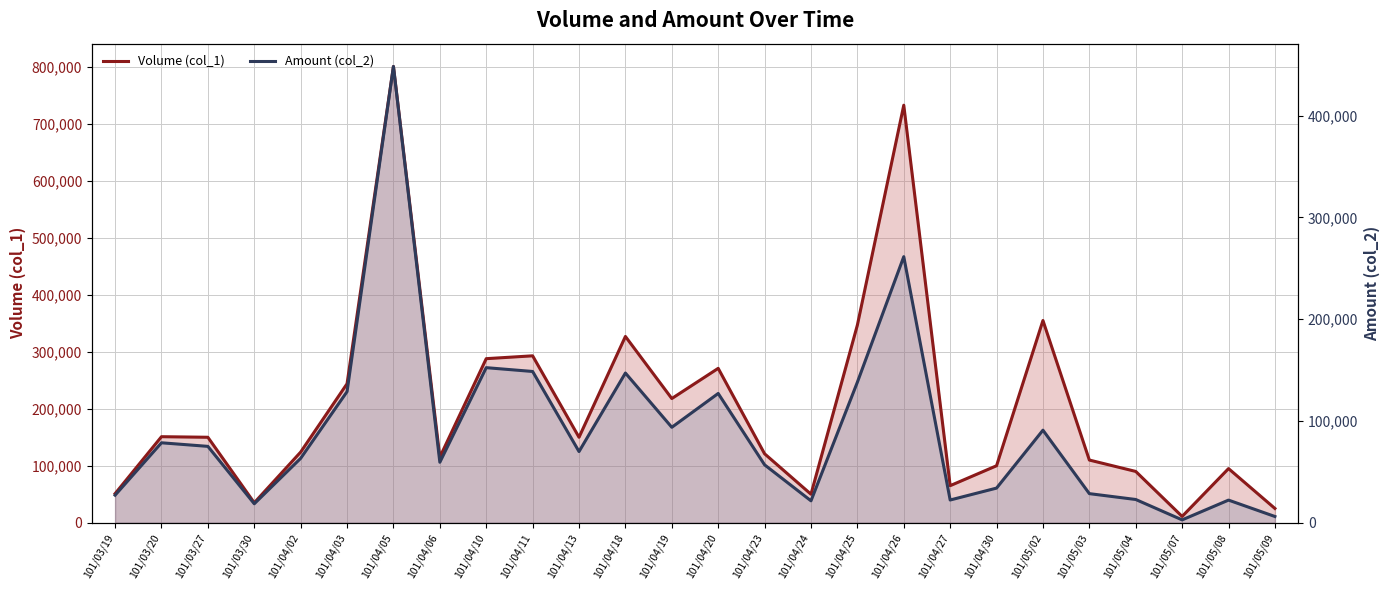

What is the label of the 25th point from the right?

101/03/20